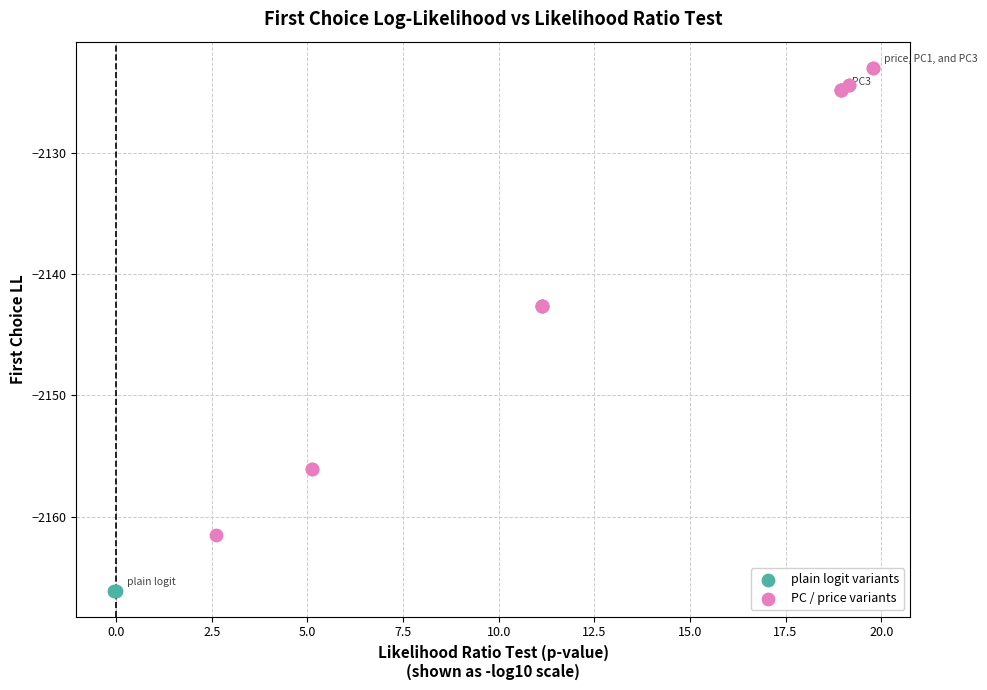

Which series reaches the maximum Y coordinate?

PC / price variants